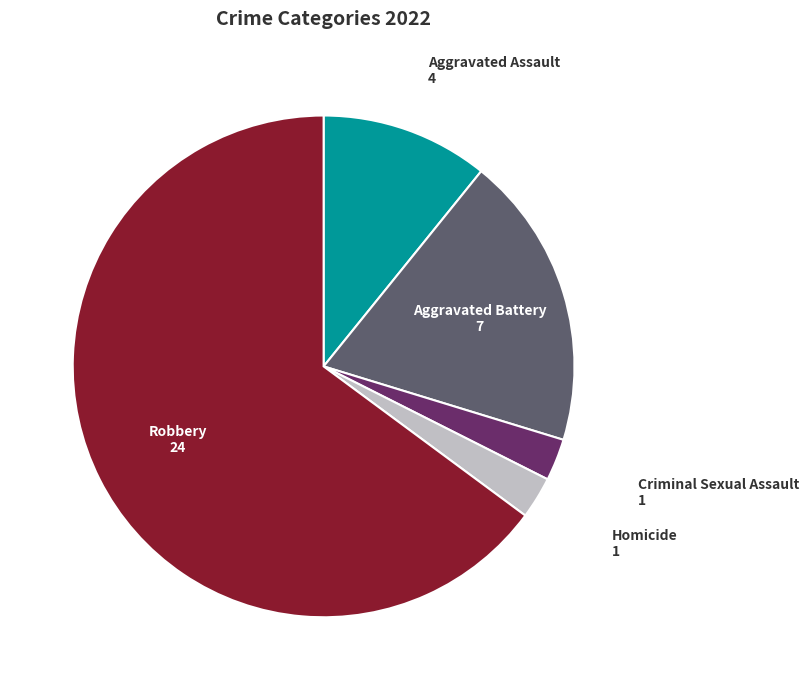

The Aggravated Assault slice represents 11% of the pie. True or false?

True